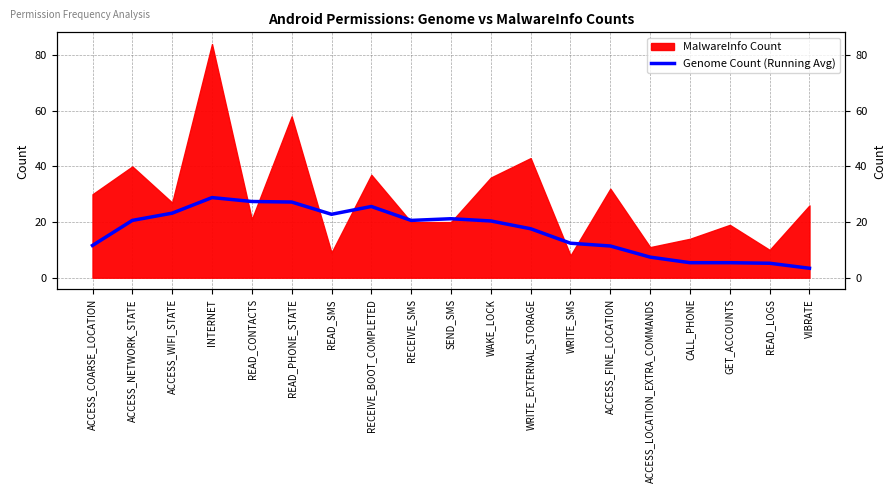

What is the ratio of the value at SEND_SMS to the value at READ_CONTACTS?

0.8